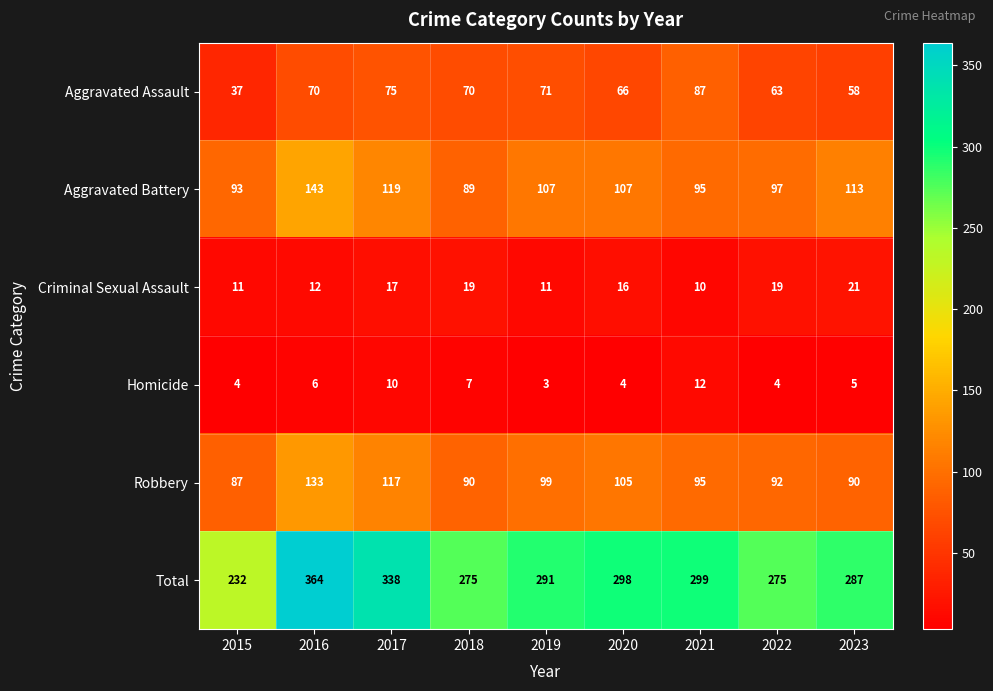

At which category is the sum across all series the highest?

2016